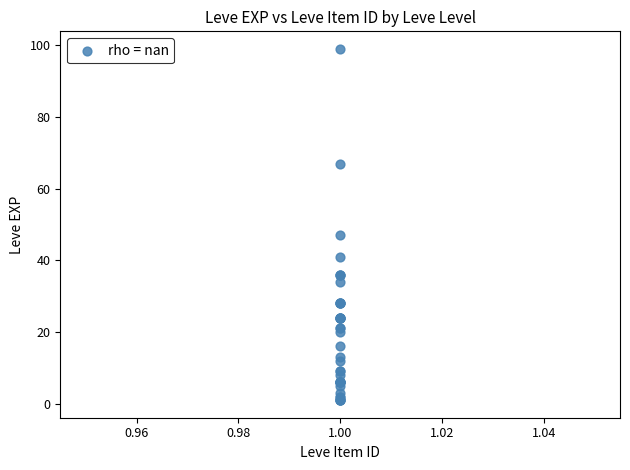

What Y value in the scatter plot is closest to 50?

47